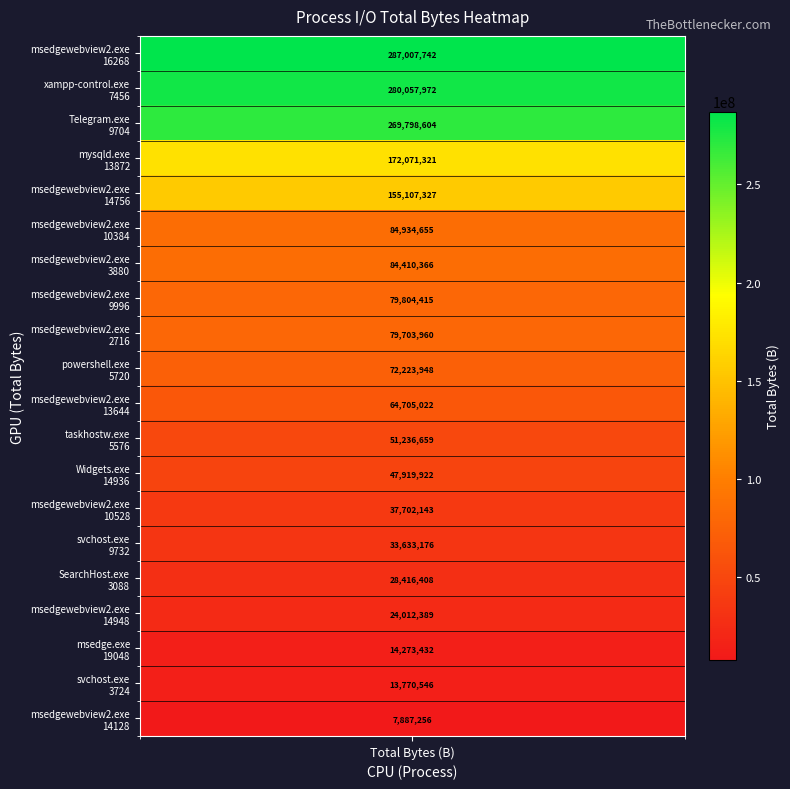

Which label corresponds to the smallest value in the chart?

msedgewebview2.exe_14128